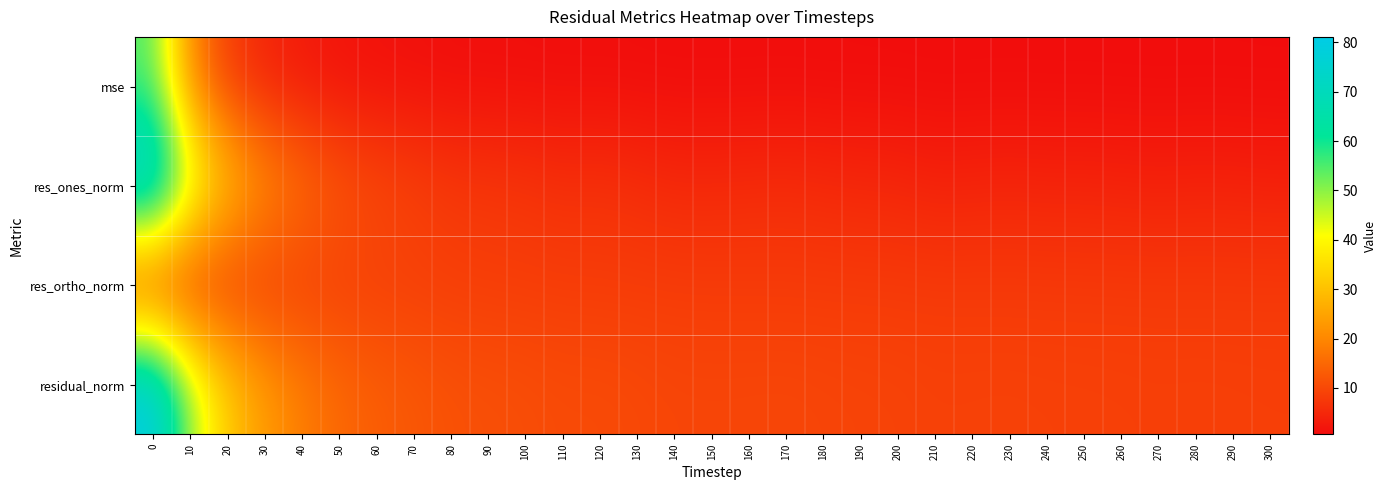

Reading left to right, what are all the values shown in this chart?

mse: 0=53.9	10=19.1	20=8.2	30=4.4	40=2.8	50=1.9	60=1.5	70=1.3	80=1.1	90=1.0	100=1.0	110=0.9	120=0.9	130=0.8	140=0.8	150=0.8	160=0.8	170=0.8	180=0.8	190=0.7	200=0.7	210=0.7	220=0.7	230=0.7	240=0.7	250=0.7	260=0.6	270=0.6	280=0.6	290=0.6	300=0.6
res_ones_norm: 0=81.0	10=48.0	20=30.8	30=21.8	40=16.5	50=12.4	60=10.4	70=9.1	80=7.8	90=7.5	100=7.1	110=6.4	120=6.6	130=6.0	140=5.4	150=5.4	160=5.5	170=5.7	180=5.4	190=5.0	200=4.9	210=4.2	220=4.4	230=4.6	240=4.4	250=4.4	260=4.2	270=4.0	280=4.2	290=4.1	300=3.8
res_ortho_norm: 0=3.5	10=5.3	20=7.2	30=8.0	40=8.4	50=8.6	60=8.6	70=8.5	80=8.5	90=8.4	100=8.3	110=8.3	120=8.2	130=8.2	140=8.2	150=8.1	160=8.0	170=8.0	180=8.0	190=8.0	200=7.9	210=8.0	220=7.9	230=7.9	240=7.9	250=7.8	260=7.8	270=7.8	280=7.8	290=7.8	300=7.8
residual_norm: 0=81.1	10=48.3	20=31.7	30=23.2	40=18.5	50=15.1	60=13.5	70=12.5	80=11.5	90=11.2	100=10.9	110=10.5	120=10.5	130=10.2	140=9.8	150=9.7	160=9.8	170=9.8	180=9.6	190=9.4	200=9.3	210=9.0	220=9.1	230=9.1	240=9.0	250=9.0	260=8.9	270=8.8	280=8.8	290=8.8	300=8.7